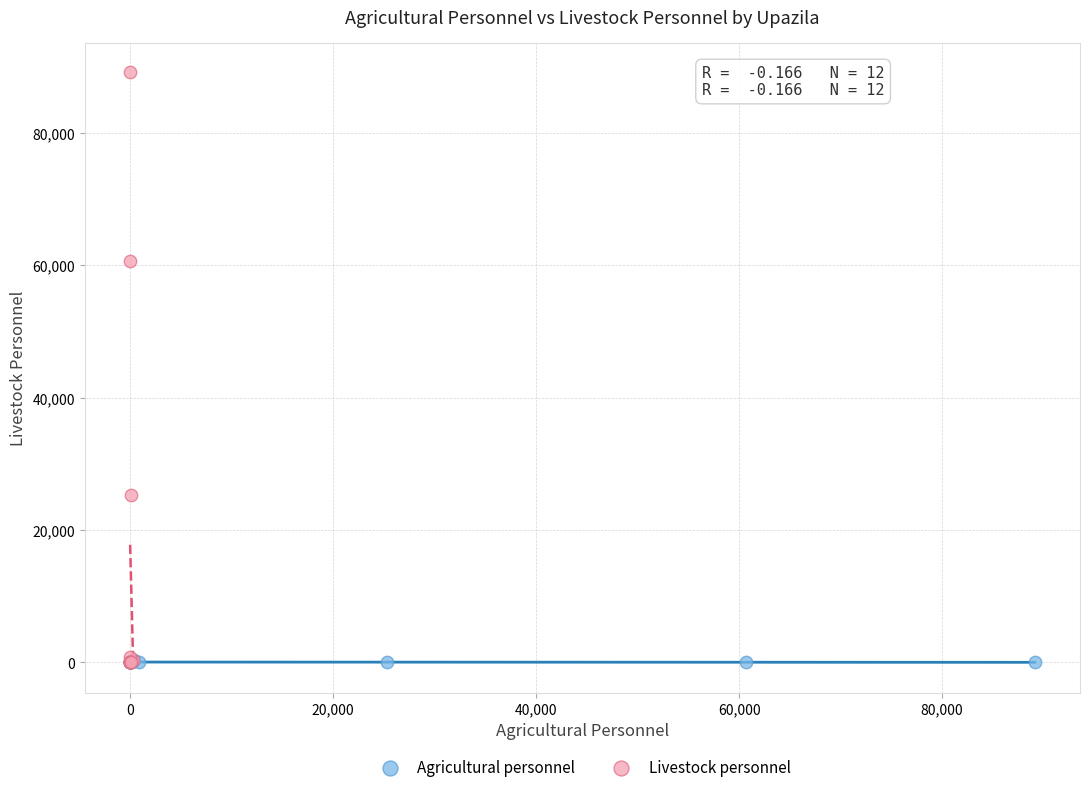

Which series reaches the maximum Y coordinate?

Livestock personnel